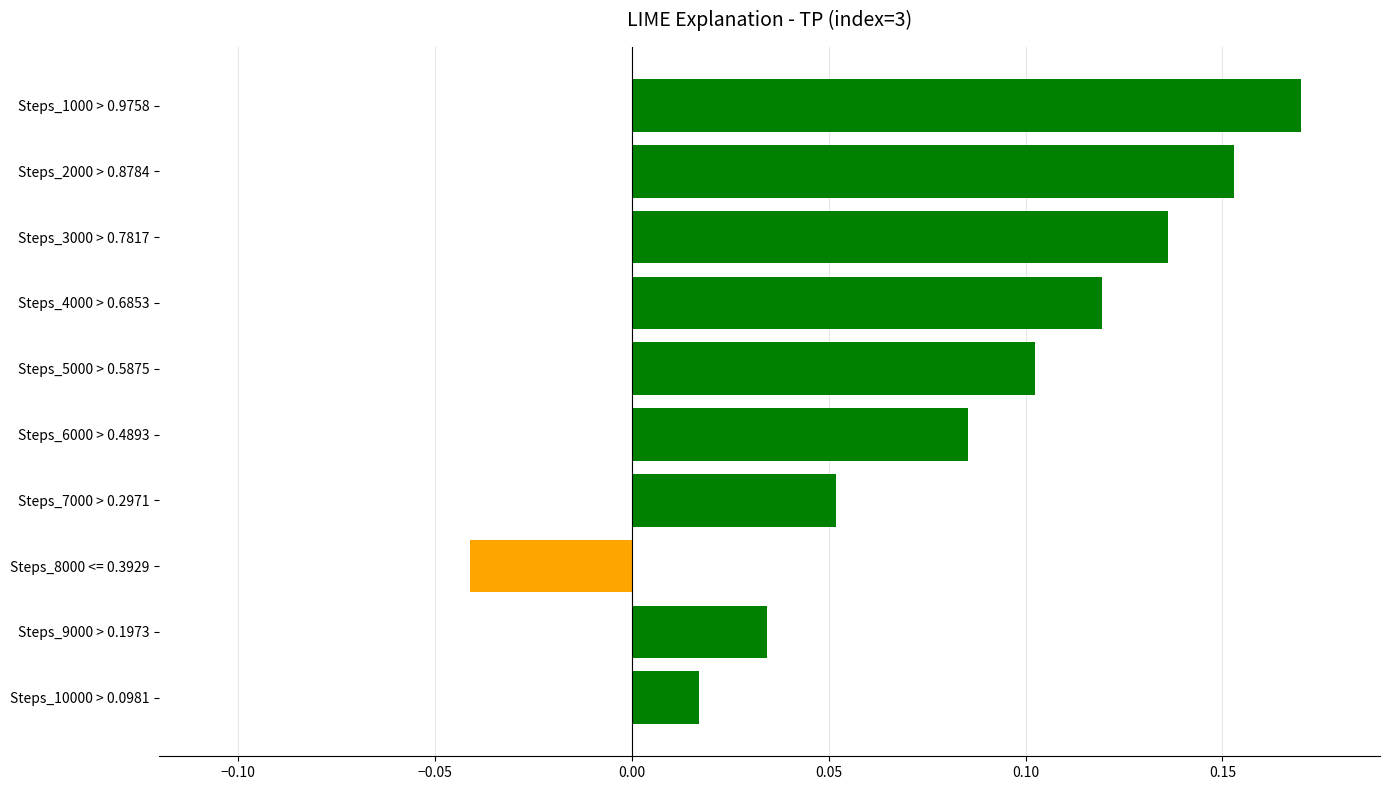

Rank the categories by value from highest to lowest.

Steps_1000 > 0.9758, Steps_2000 > 0.8784, Steps_3000 > 0.7817, Steps_4000 > 0.6853, Steps_5000 > 0.5875, Steps_6000 > 0.4893, Steps_7000 > 0.2971, Steps_9000 > 0.1973, Steps_10000 > 0.0981, Steps_8000 <= 0.3929